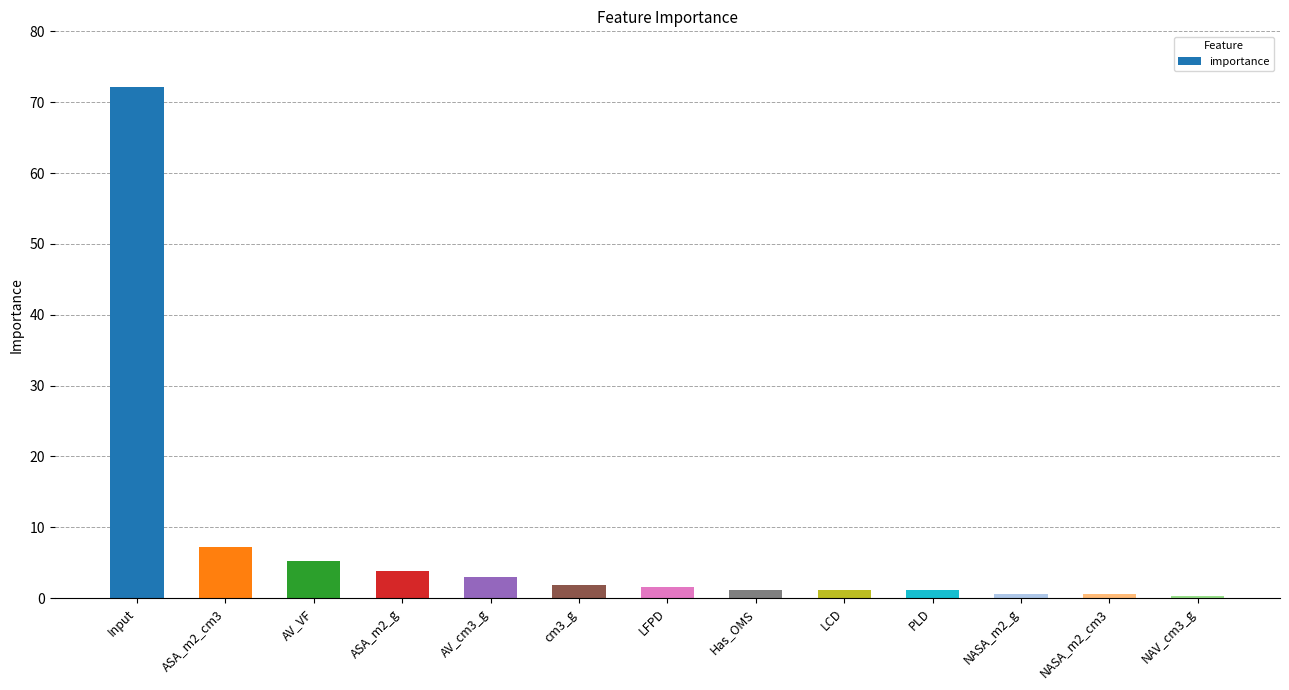

Is it true that the value at ASA_m2_g is 3.9?

True